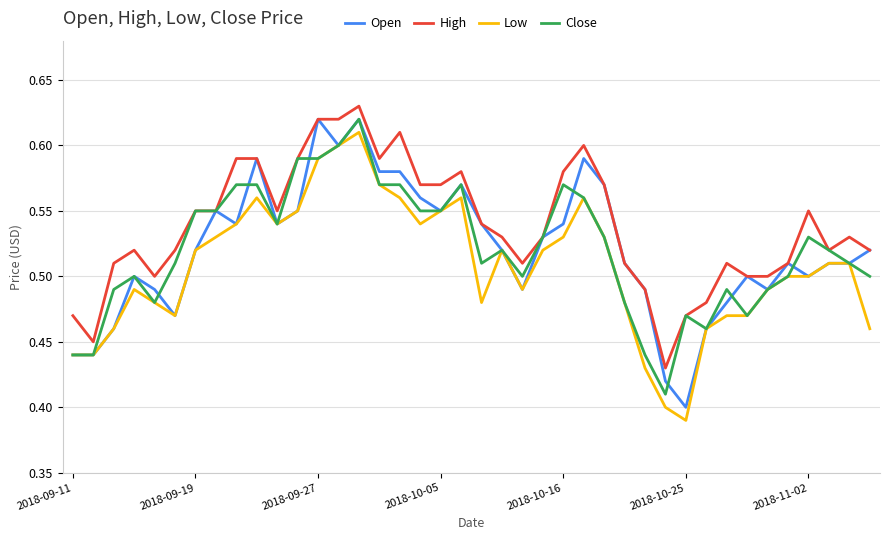

True or false: Low and High intersect in this chart.

False